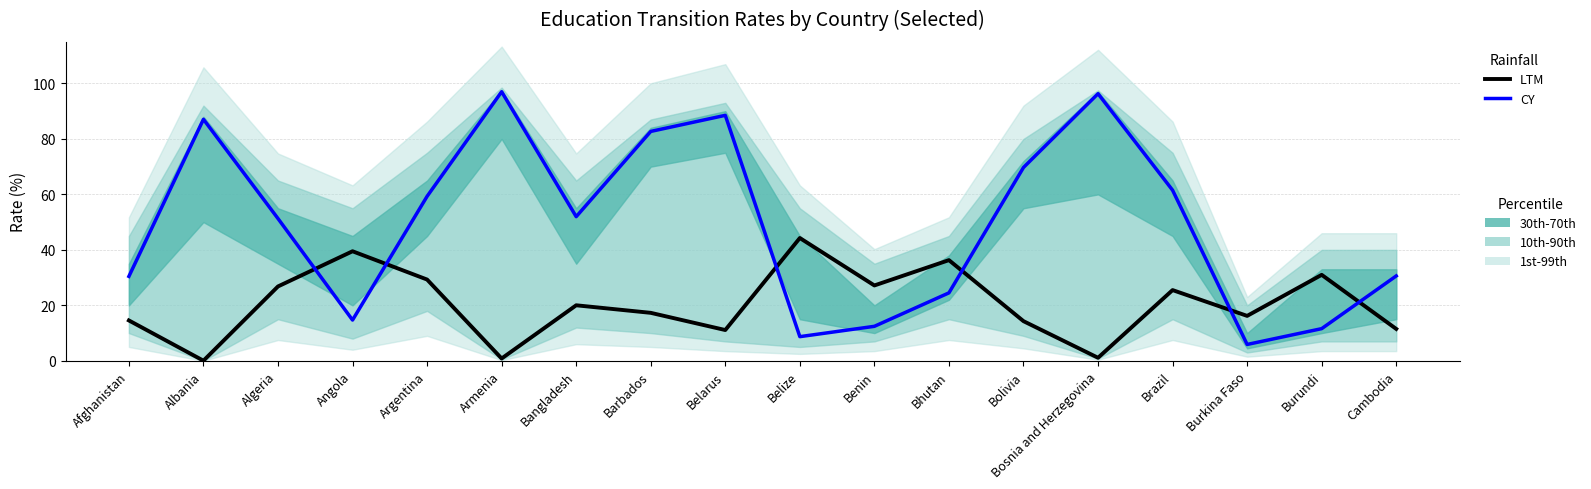

Is the value of LTM at Algeria greater than the value of CY at Albania?

No